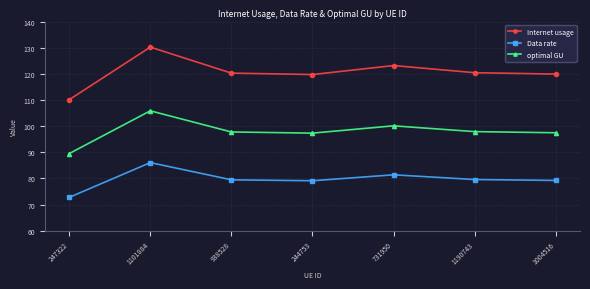

True or false: Internet usage has a value of 42.5 at 1101884.

False